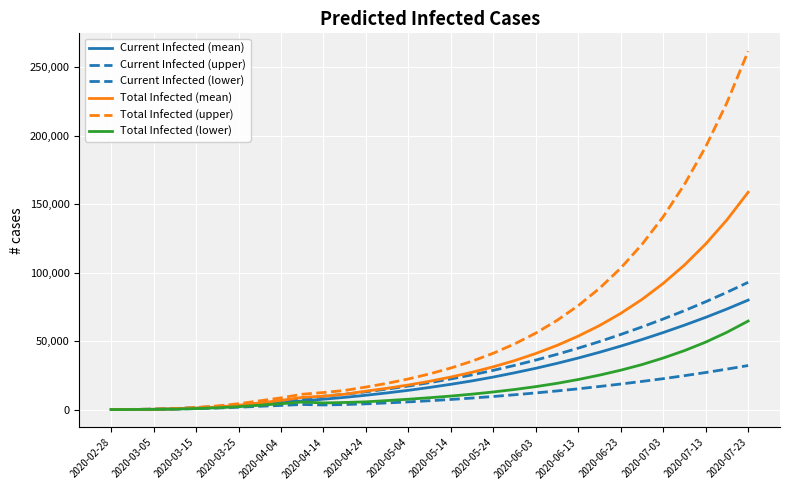

Is this an area chart (filled region under the line)?

No